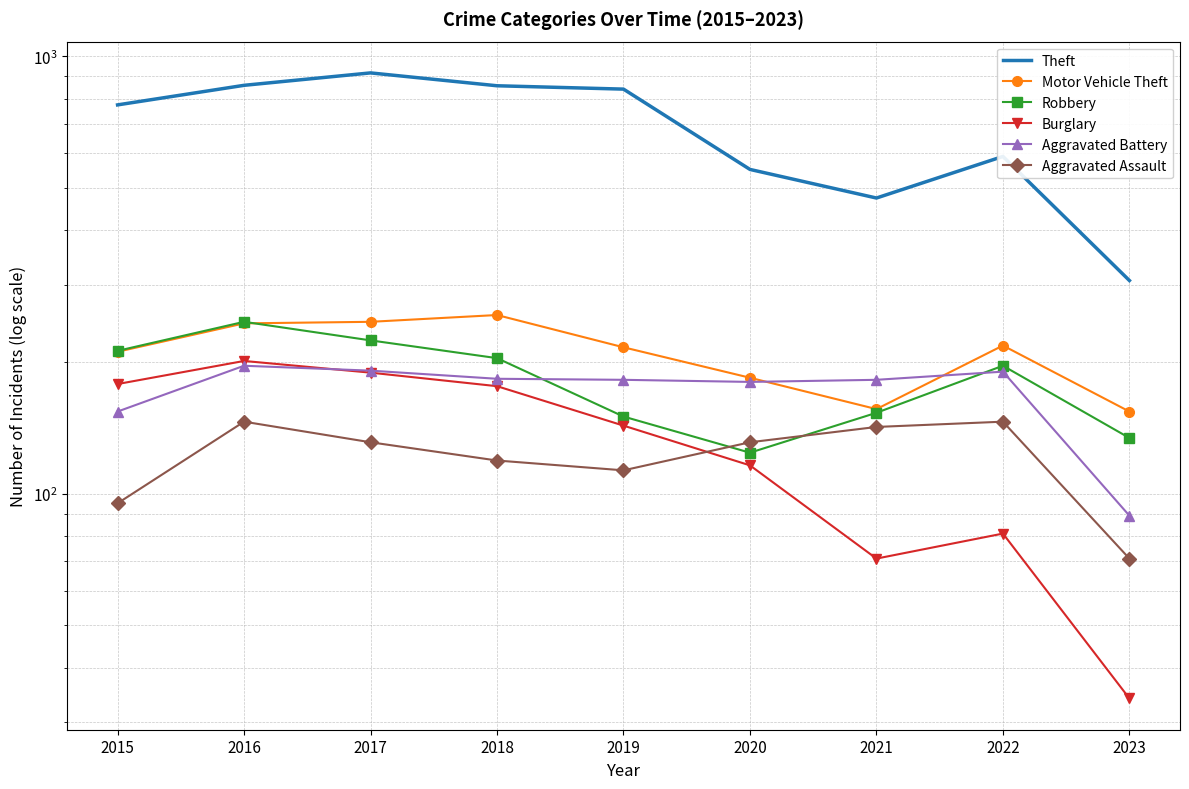

True or false: Theft has a value of 858 at 2016.

True